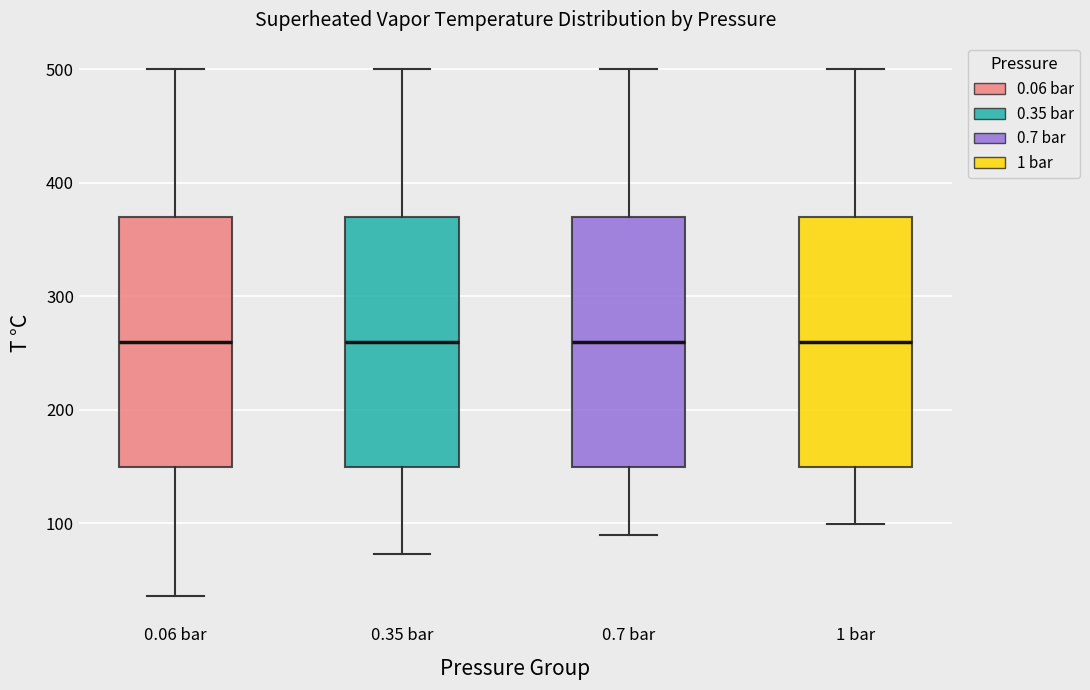

Where is the upper edge of the box for 0.35 bar on the y-axis? The values are not printed on the chart, so give them approximately, as read against the axis.

370